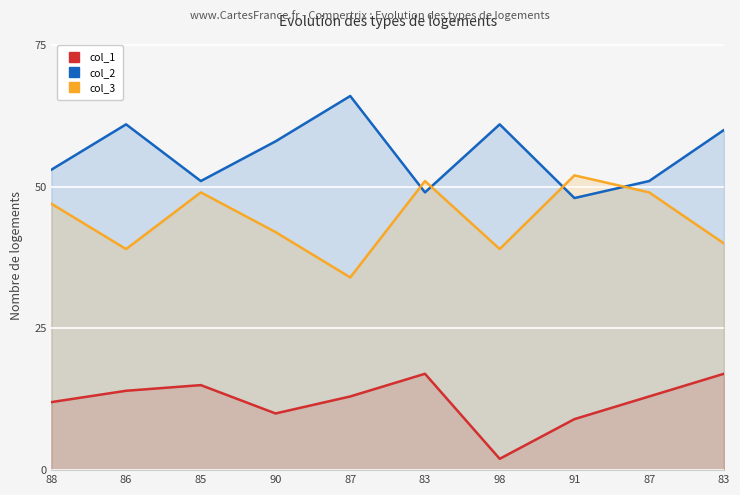

What are all the series names shown in the legend?

col_1, col_2, col_3